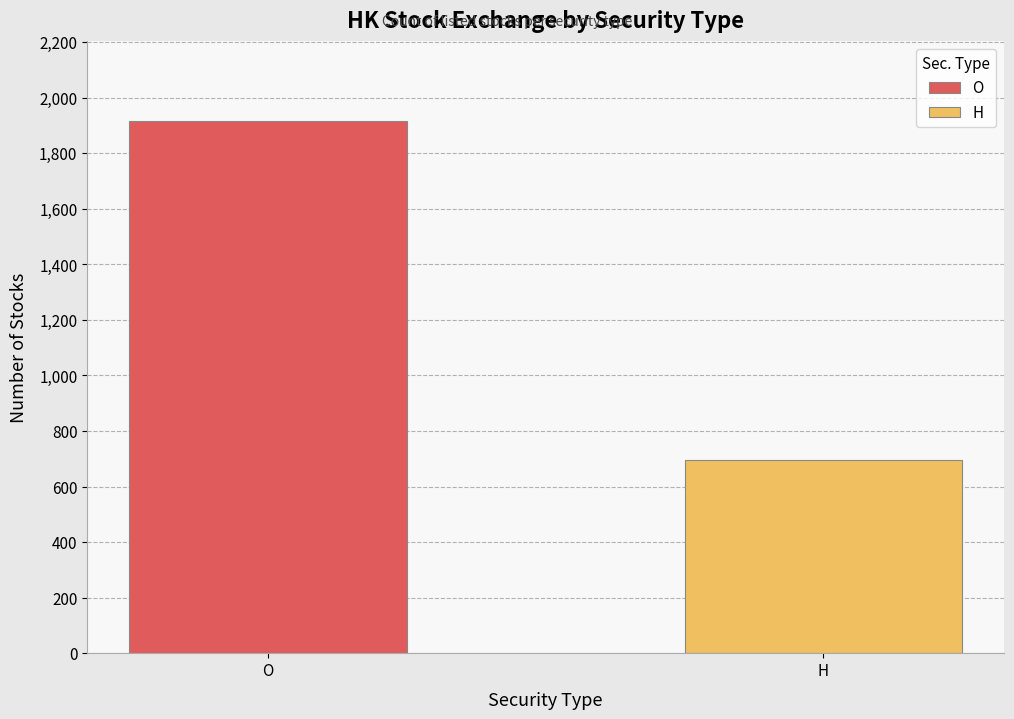

Which series has the largest range (max minus min)?

O